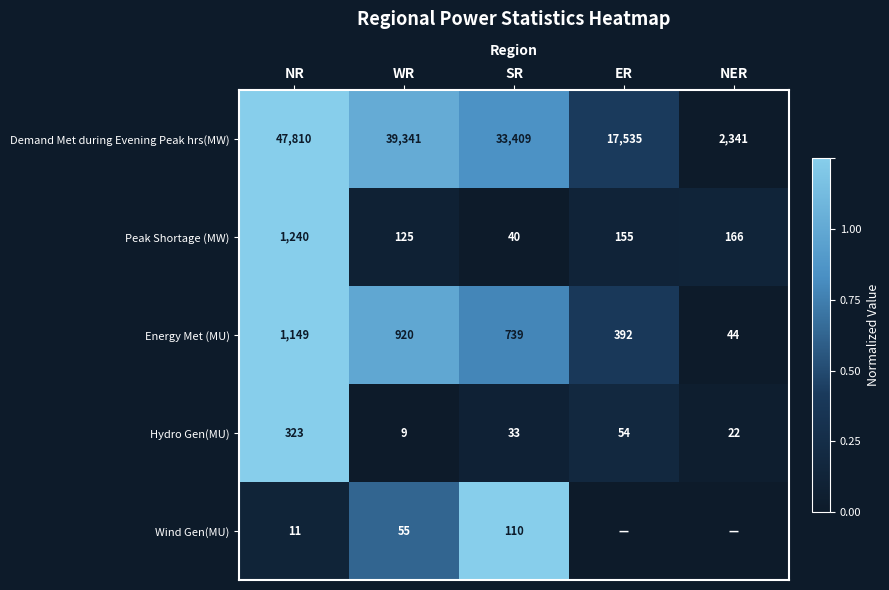

What is the difference between the maximum and second lowest values in the Energy Met (MU) series?

757